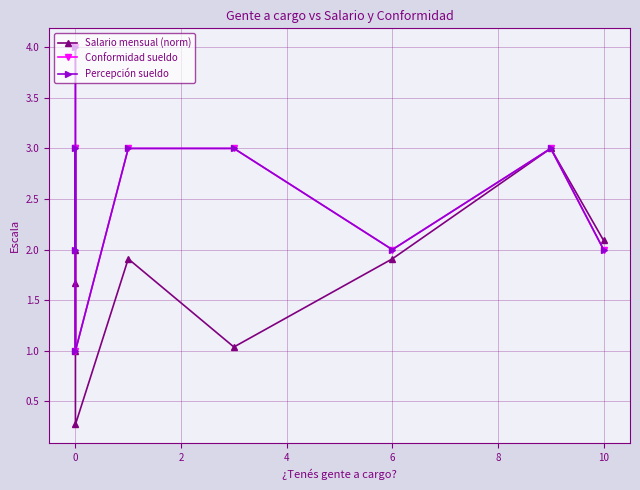

At −2, list the series in order from smallest to largest.

Salario mensual (norm), Conformidad sueldo, Percepción sueldo